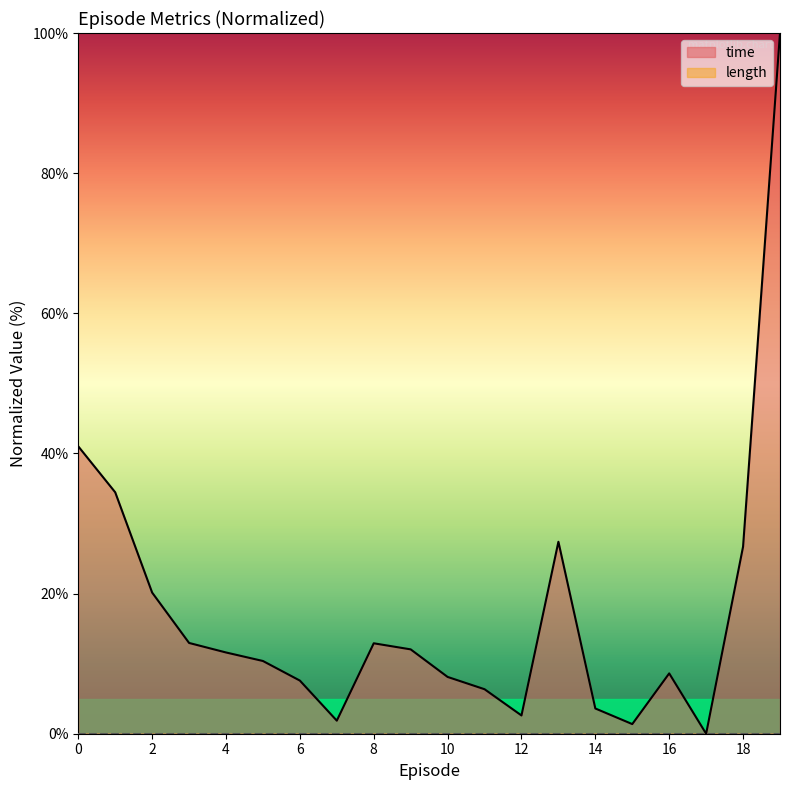

What is the ratio of the value at 13 to the value at 0?

0.7